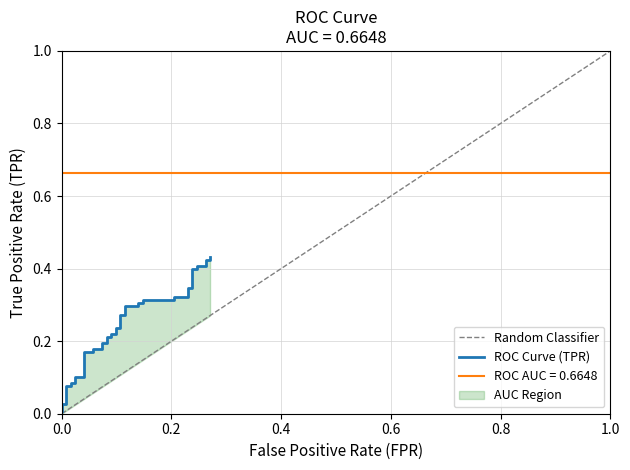

What is the value of the 17th point from the left?

0.2